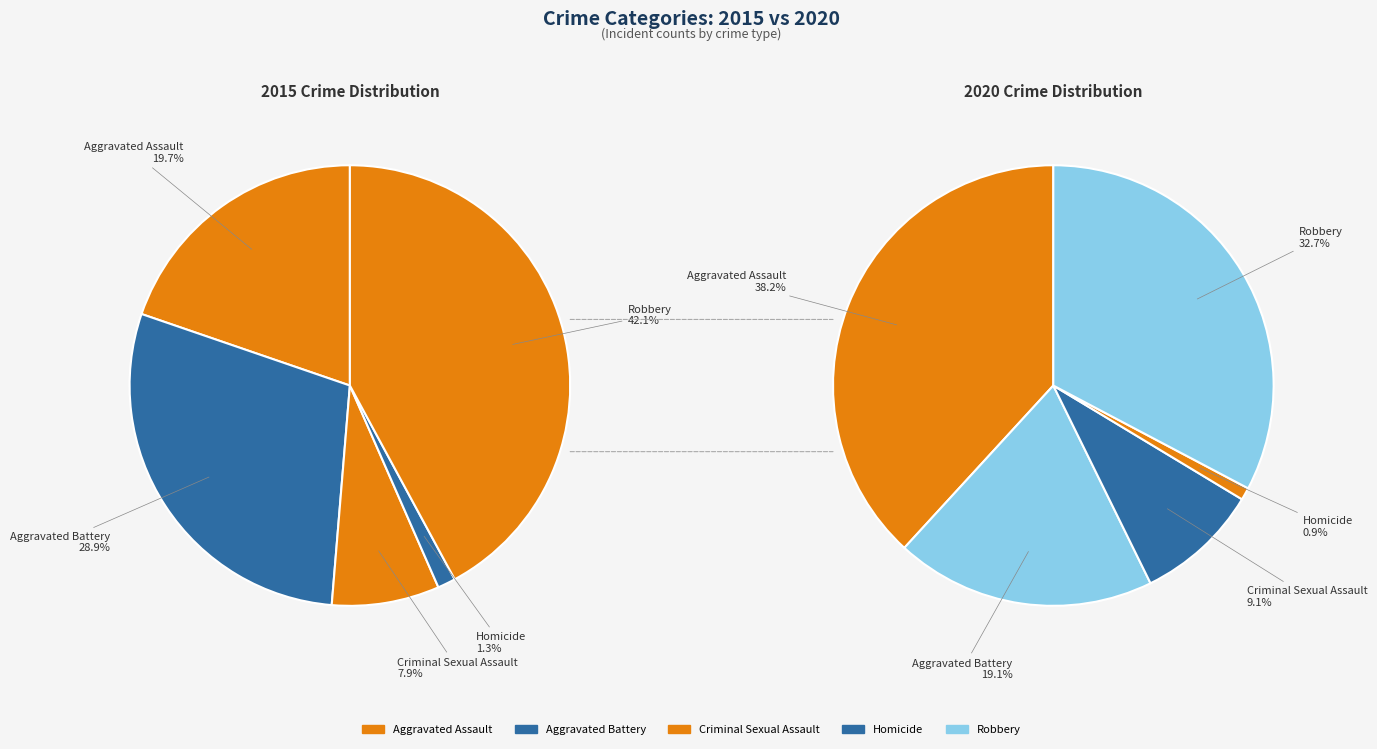

To the nearest percent, what is the average slice percentage?

20%